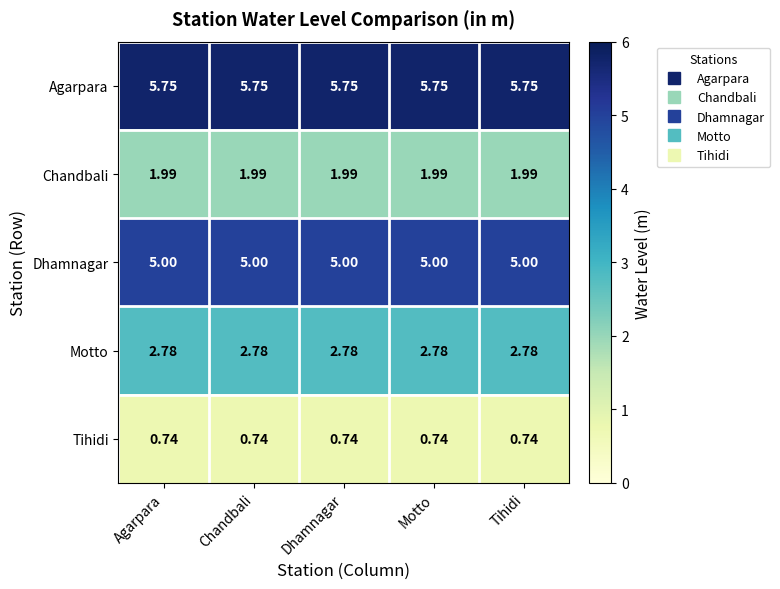

Is the value of Agarpara at Dhamnagar greater than the value of Motto at Tihidi?

Yes